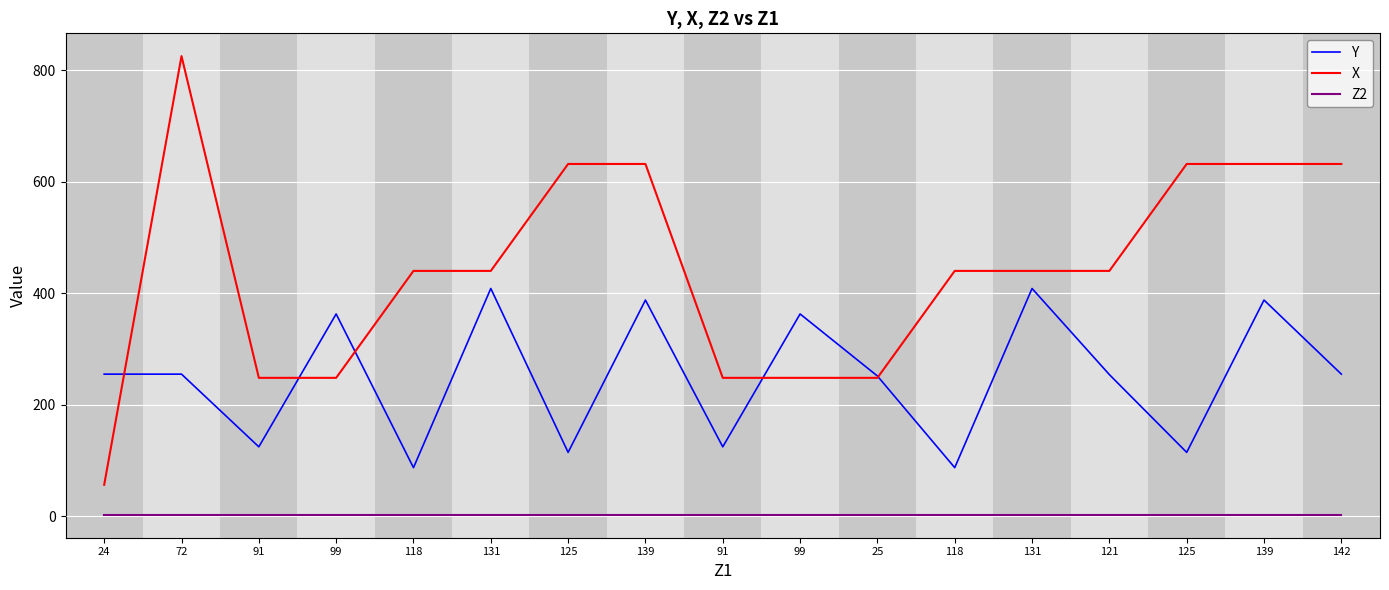

What is the highest value of the X series?

825.3